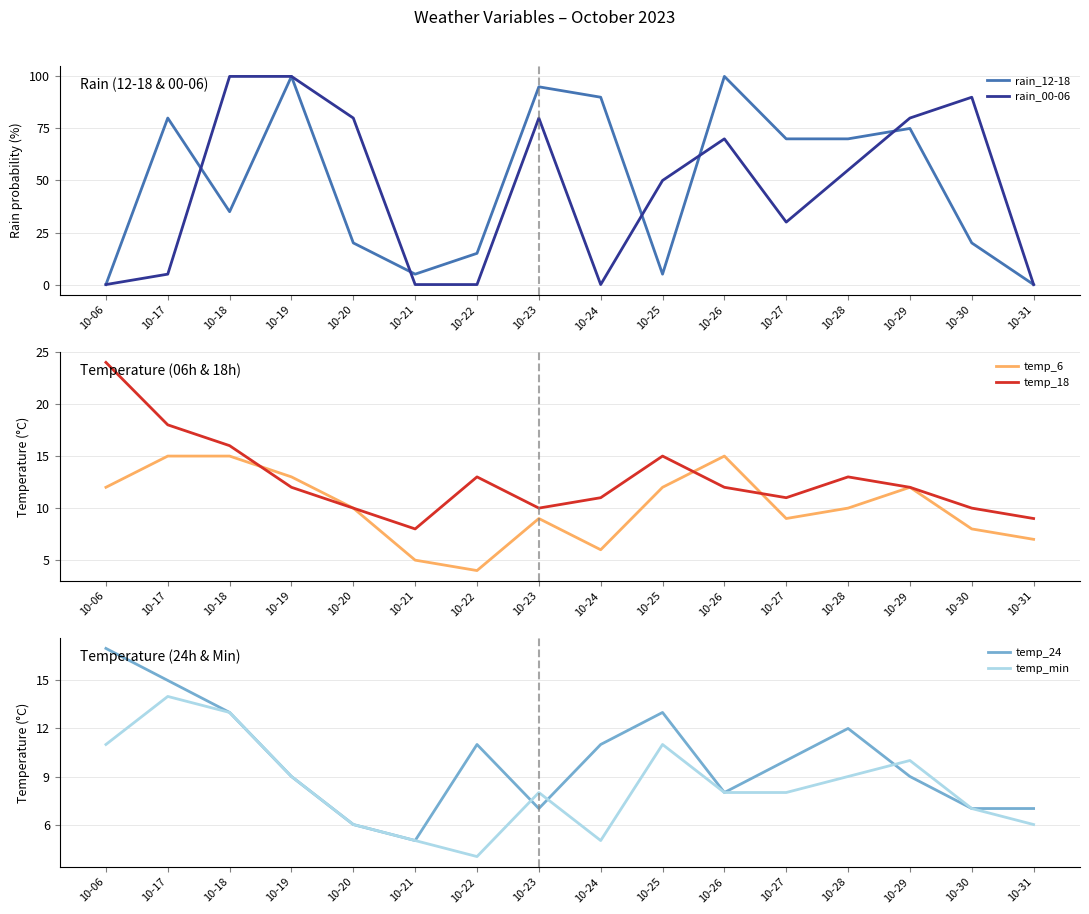

True or false: temp_6 and temp_min cross at least once.

False